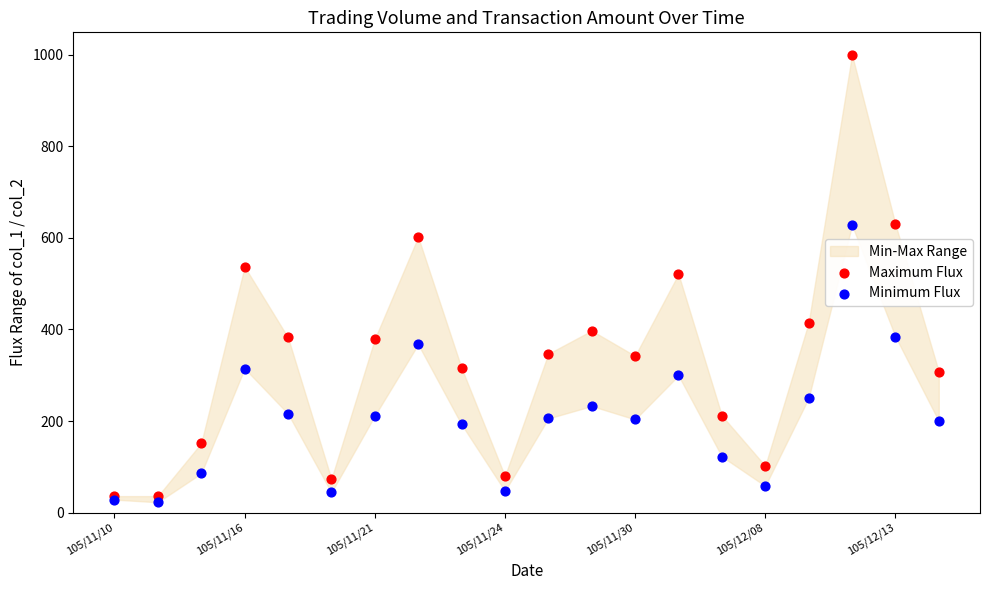

Which series reaches the maximum Y coordinate?

Maximum Flux